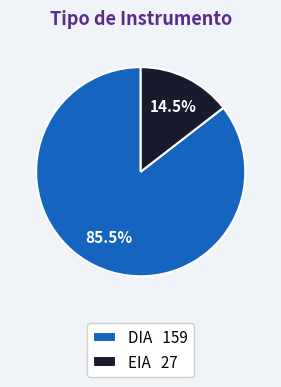

Which slice represents more than half of the pie?

DIA